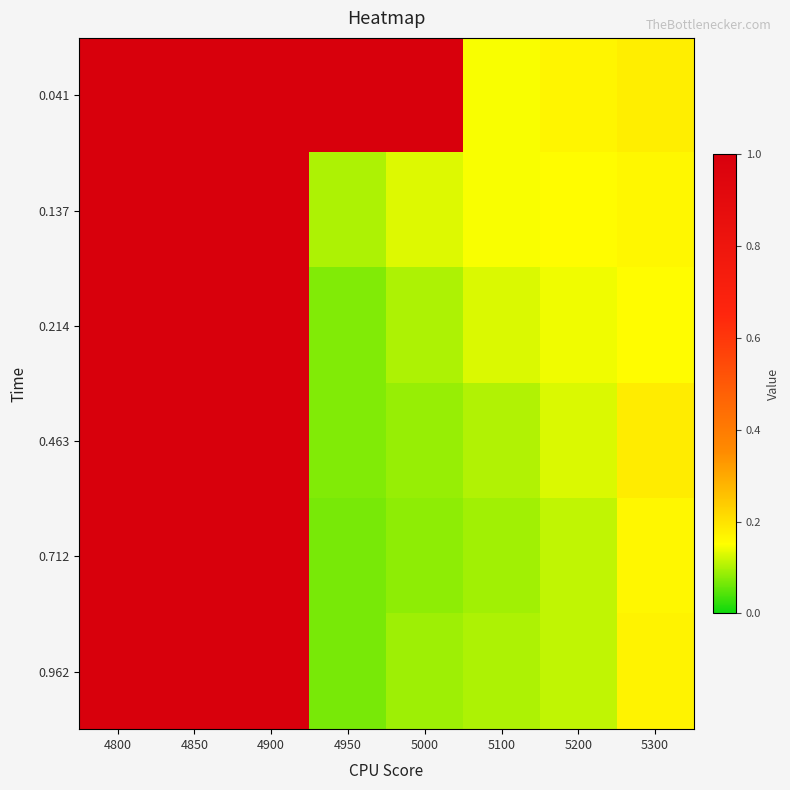

What is the greatest value displayed?

1.0